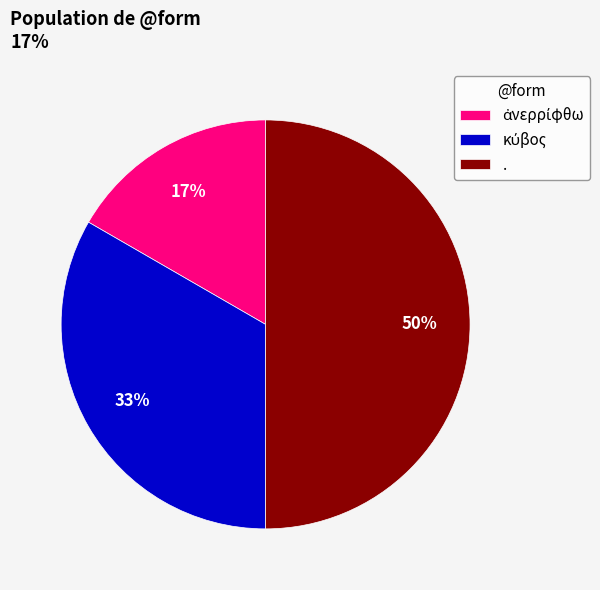

Which category has the biggest portion of the pie?

.